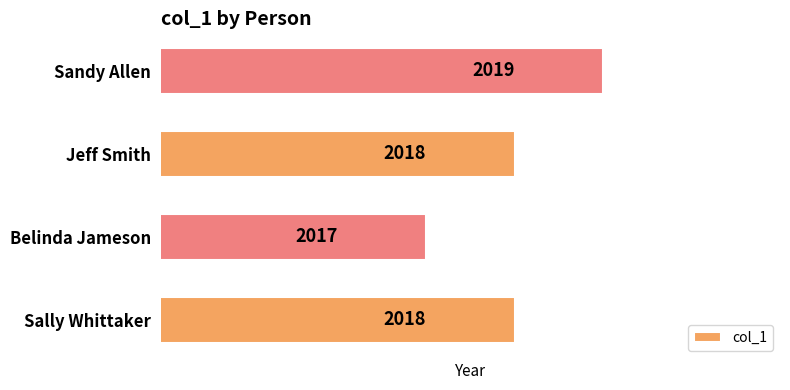

Reading top to bottom, extract all data points from this chart.

Sandy Allen=2019	Jeff Smith=2018	Belinda Jameson=2017	Sally Whittaker=2018